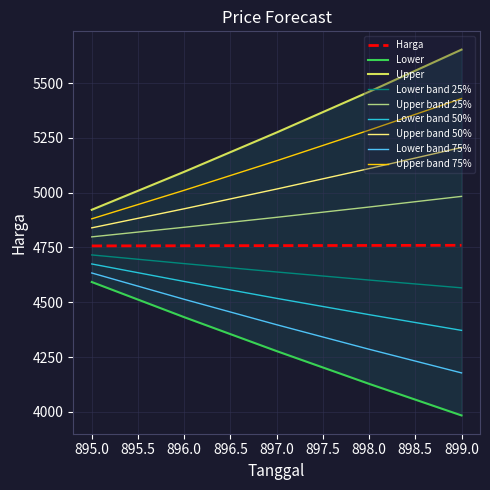

How many data points does each series have?

5